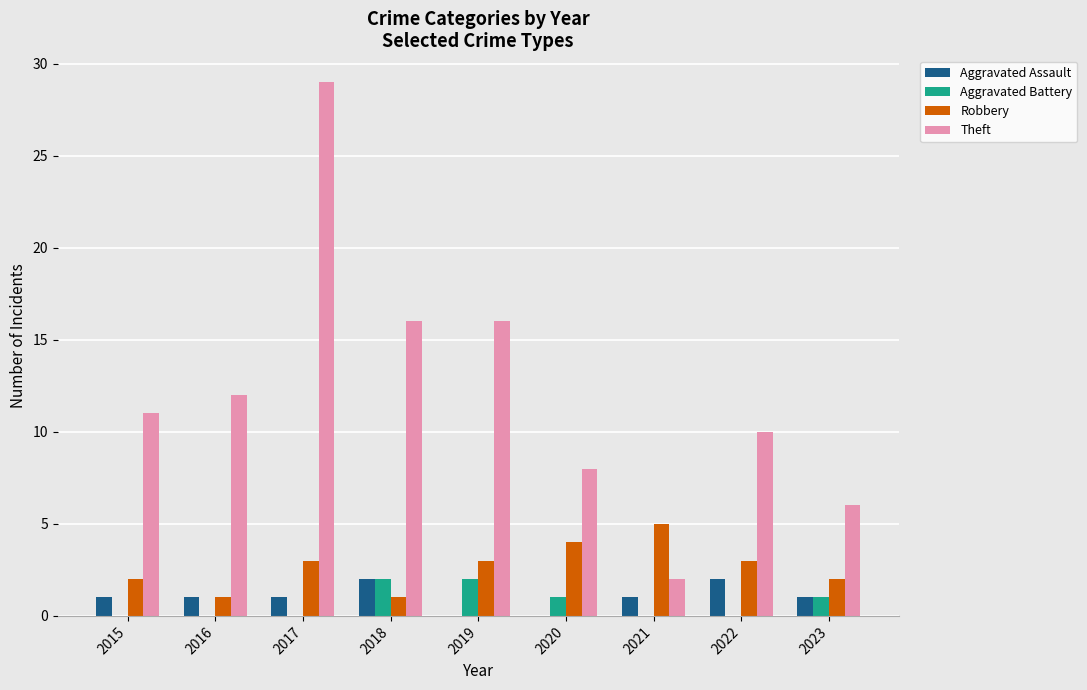

What is the sum of all Theft values?

110